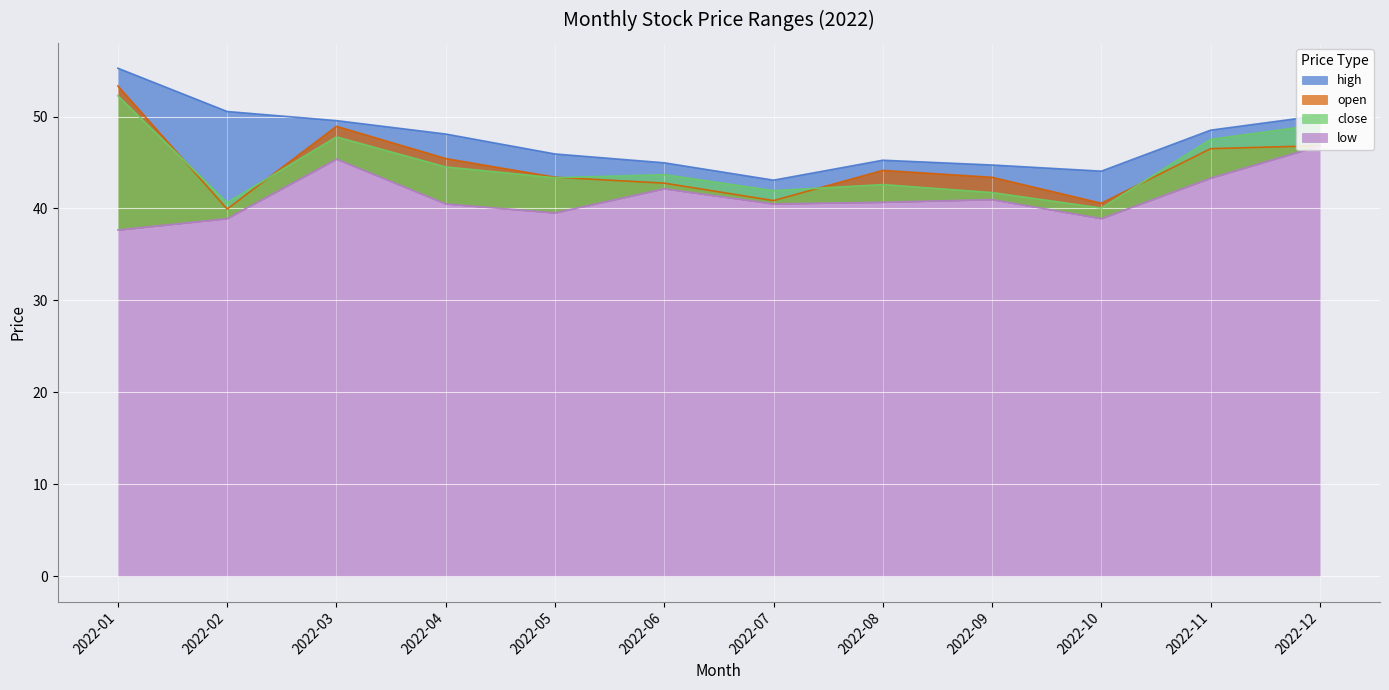

How many distinct data groups are displayed?

4